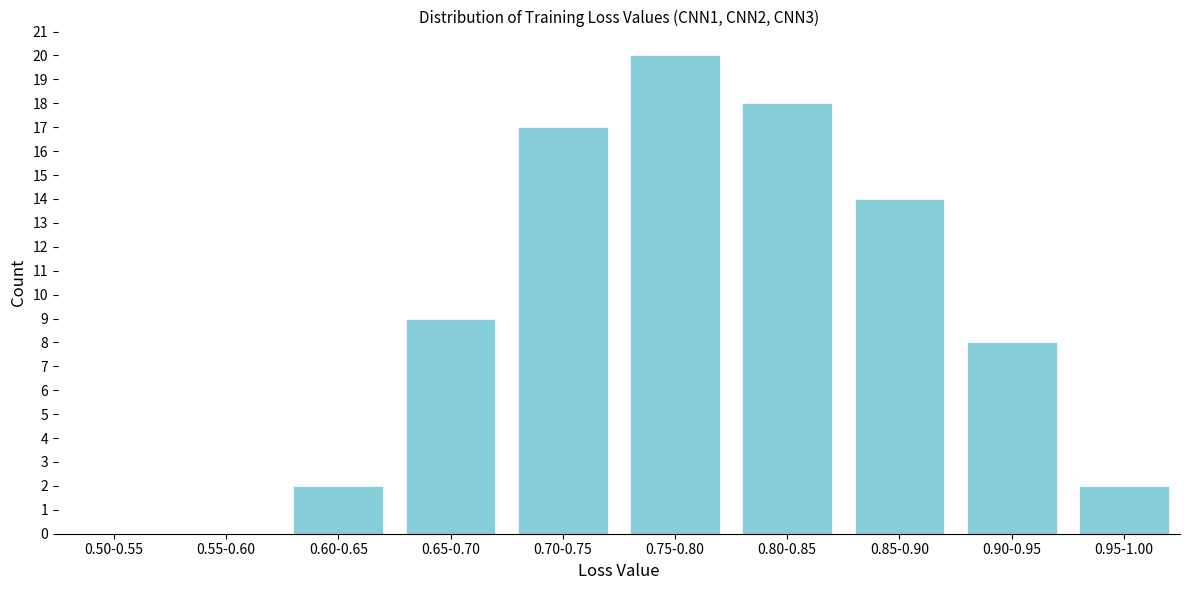

Reading right to left, transcribe all the data shown in this chart.

0.95-1.00=2	0.90-0.95=8	0.85-0.90=14	0.80-0.85=18	0.75-0.80=20	0.70-0.75=17	0.65-0.70=9	0.60-0.65=2	0.55-0.60=0	0.50-0.55=0